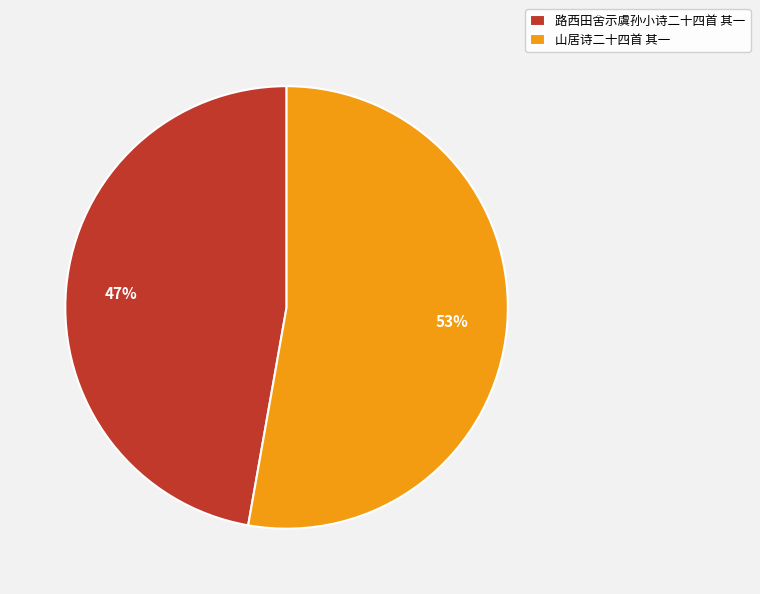

Is the sum of 山居诗二十四首 其一 and 路西田舍示虞孙小诗二十四首 其一 greater than half?

Yes